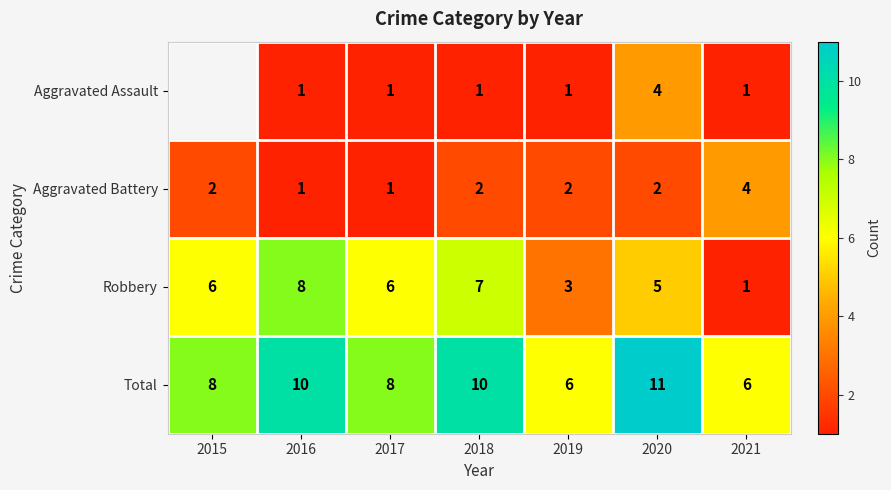

Is the value of Total at 2015 greater than the value of Aggravated Battery at 2020?

Yes